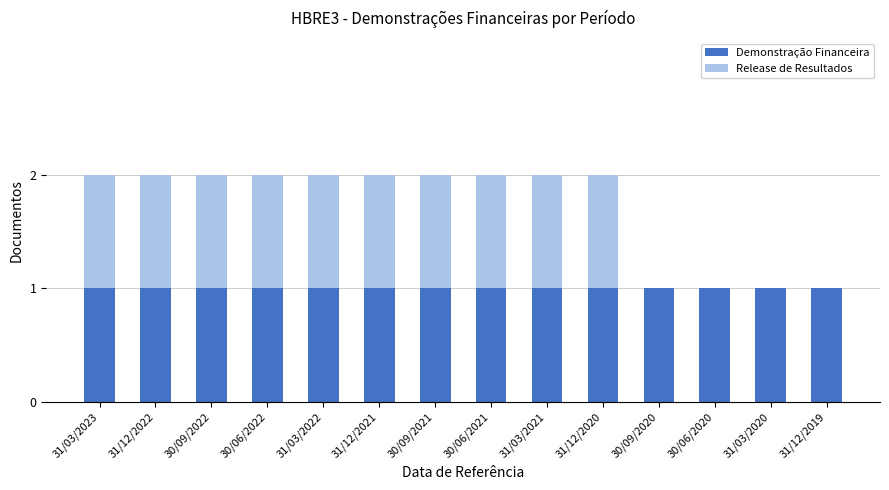

The value of Demonstração Financeira at 31/03/2020 is 1. True or false?

True